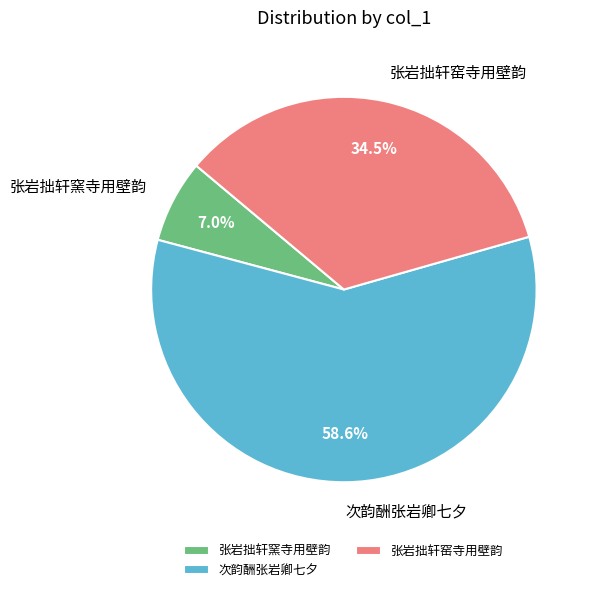

Do 次韵酬张岩卿七夕 and 张岩拙轩窑寺用壁韵 together represent more than half of the pie?

Yes